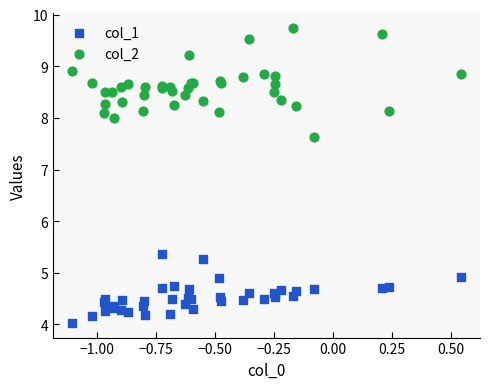

Across all series, what Y value is closest to 6?

5.4